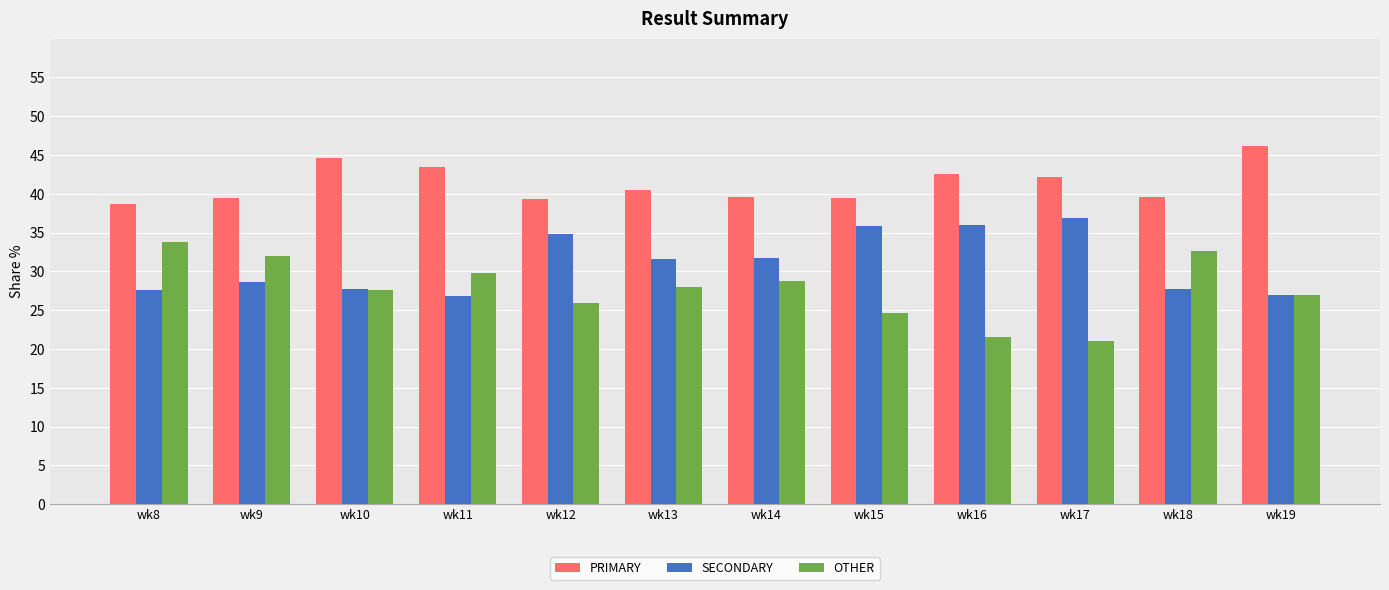

List the series in order of their peak value, lowest first.

OTHER, SECONDARY, PRIMARY